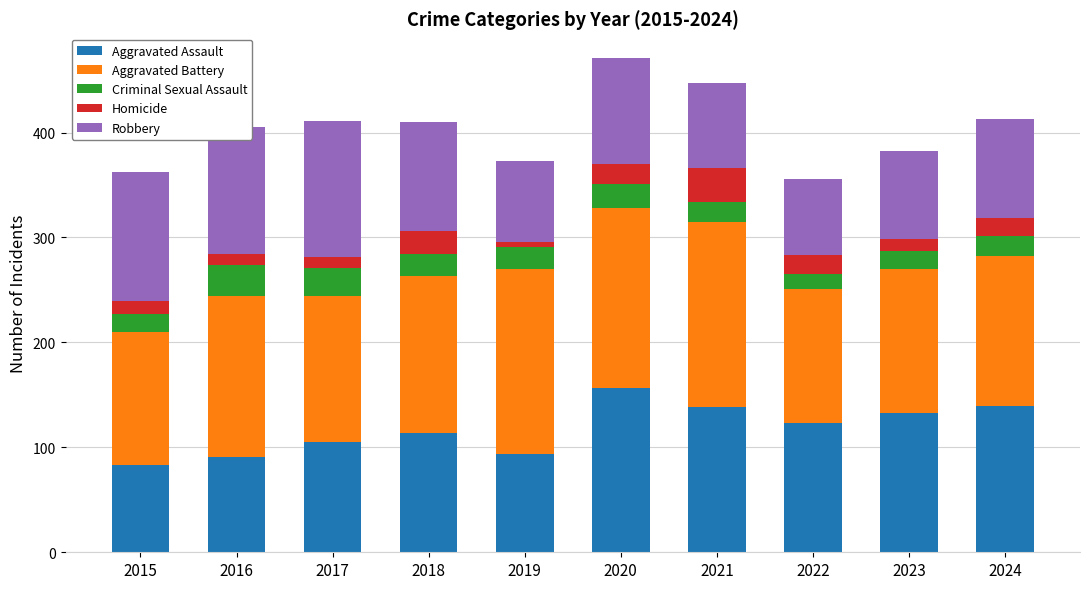

What is the value of the Aggravated Assault bar at the 4th from the left?

114